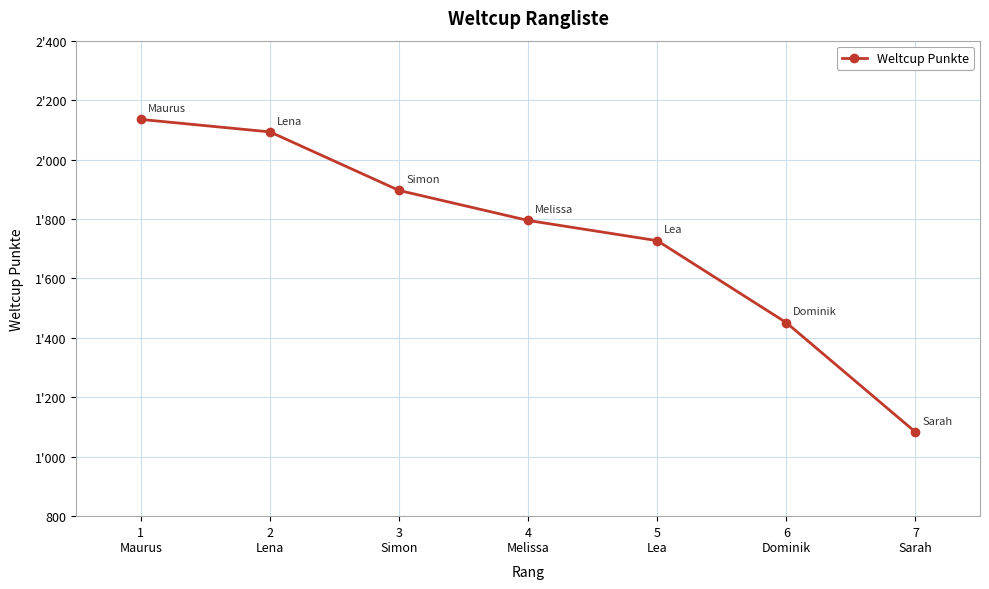

What is the value of the 6th point from the left?

1451